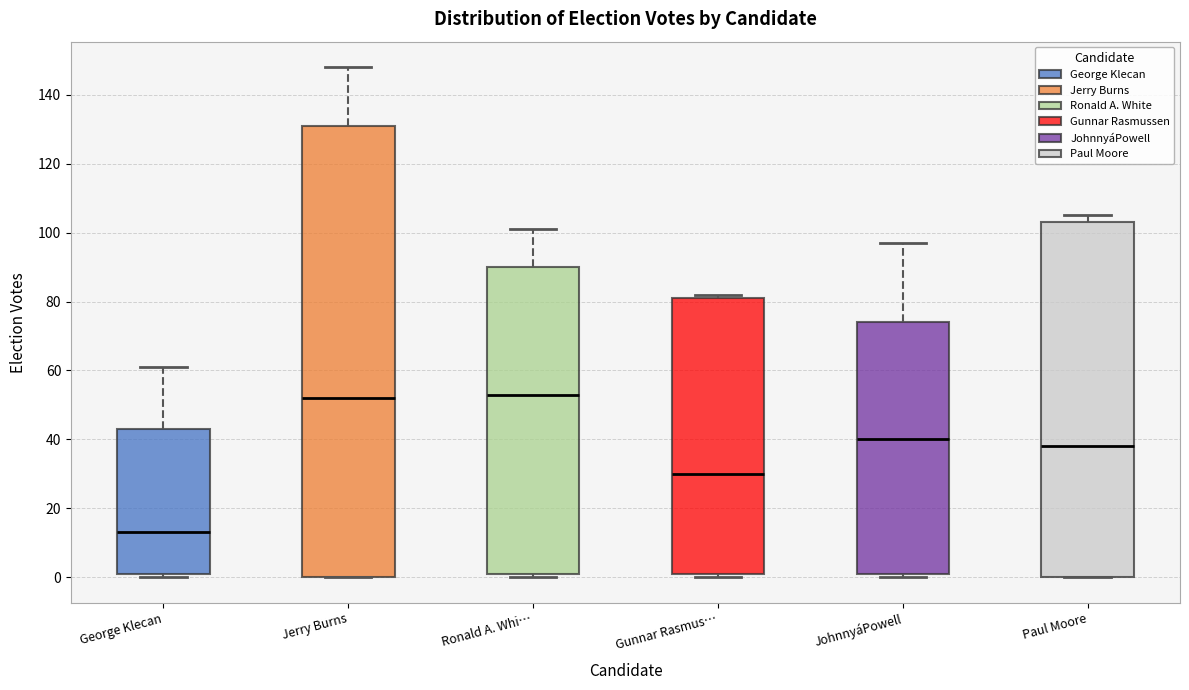

Where does the median line of the box for JohnnyáPowell sit on the y-axis? The values are not printed on the chart, so give them approximately, as read against the axis.

40